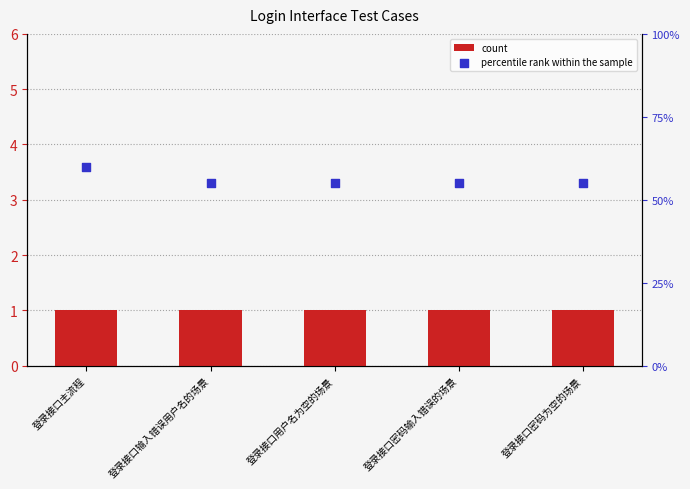

What are all the series names shown in the legend?

count, percentile rank within the sample